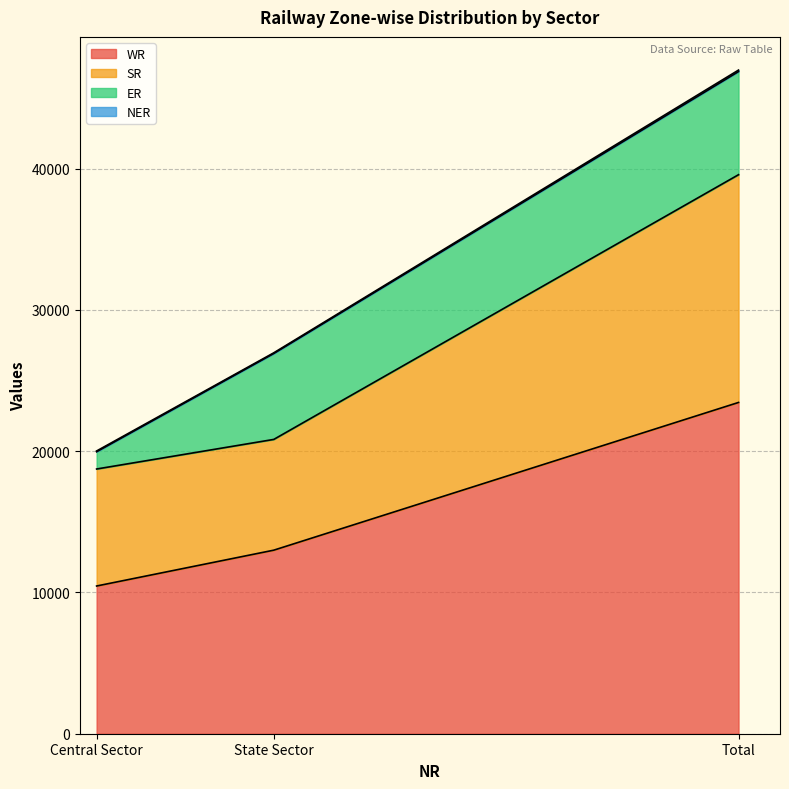

List the labels in order of WR value, smallest first.

Central Sector, State Sector, Total